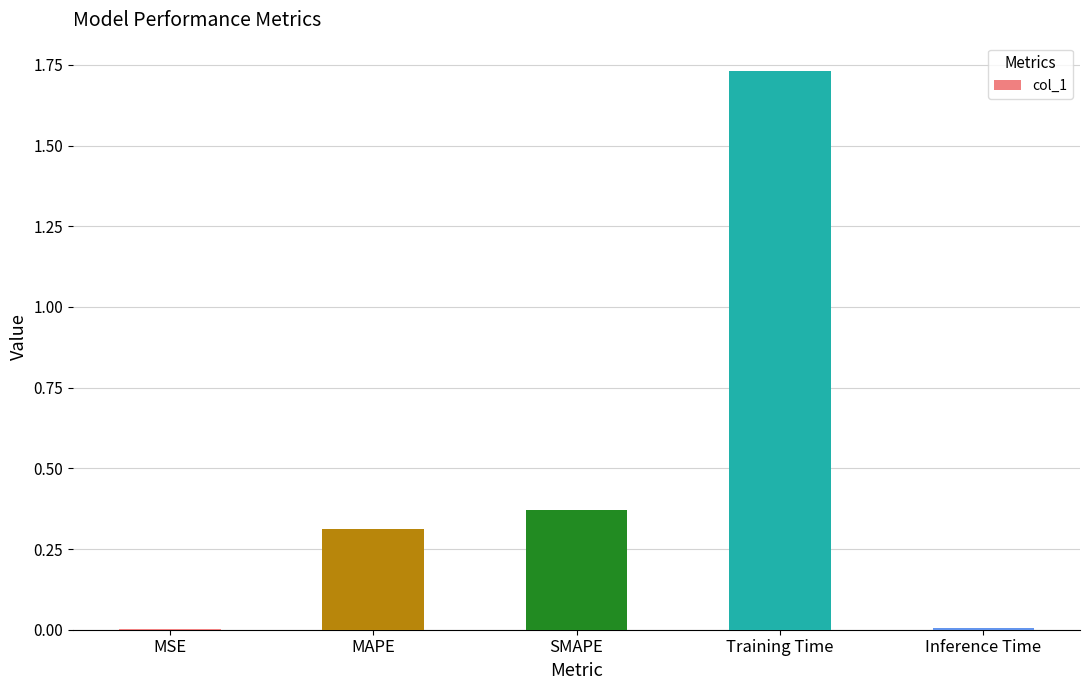

Which category has the highest value across all series?

Training Time